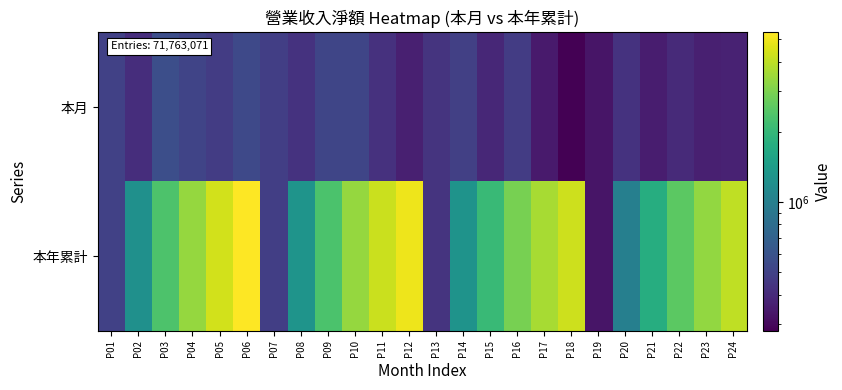

What is the maximum value shown in the chart?

5341156